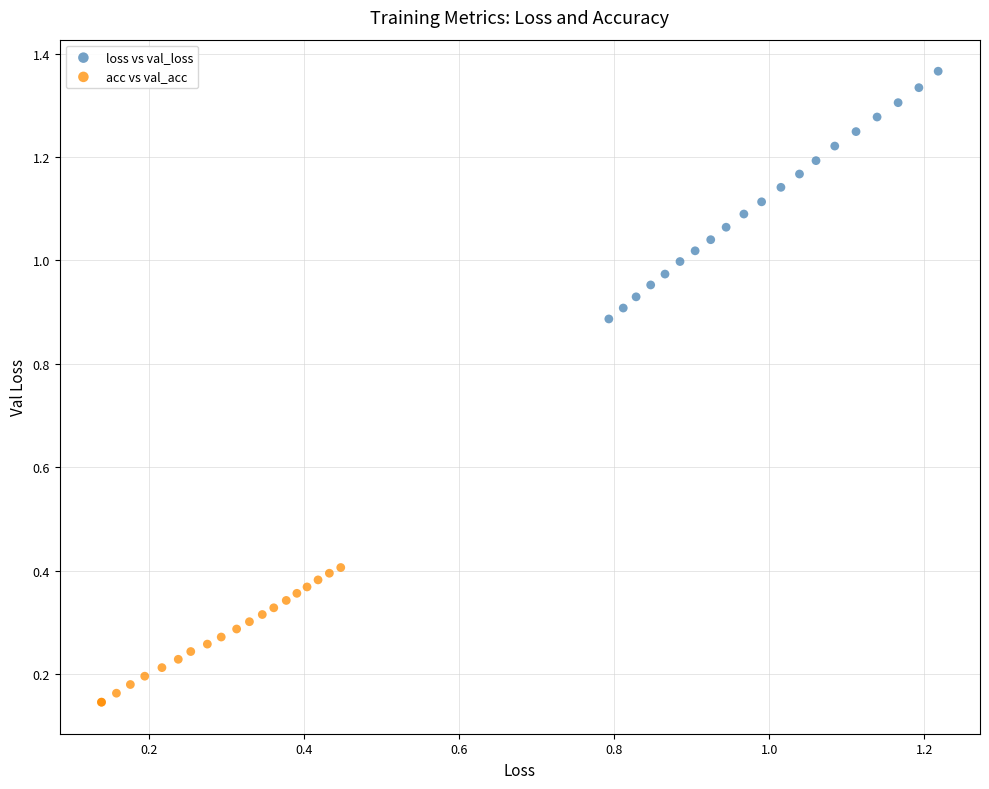

Which series has the largest Y range (max minus min)?

loss vs val_loss